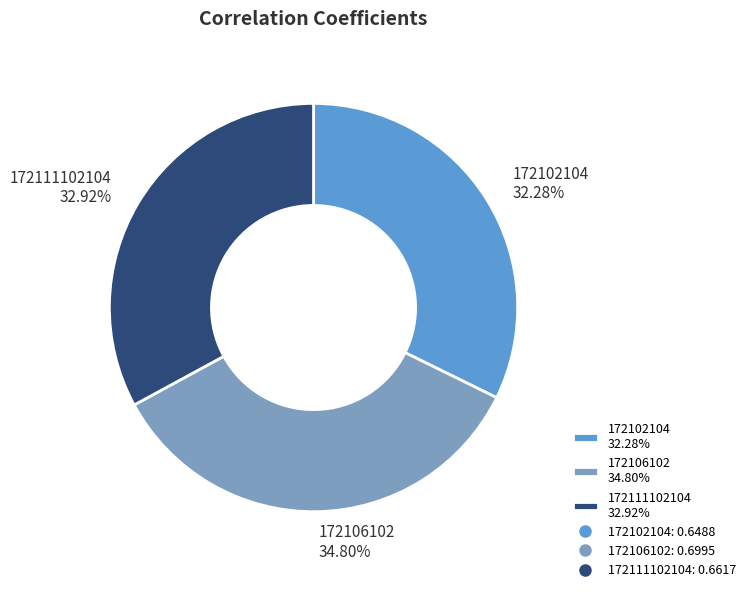

How many segments does this pie chart have?

3